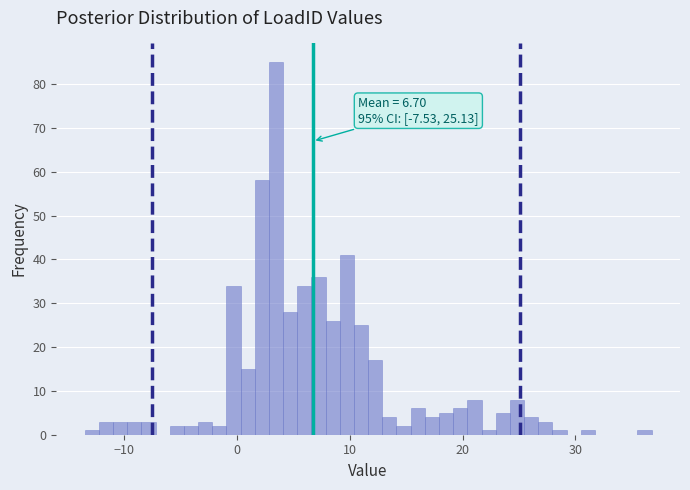

Read against the x-axis, roughly where is the centre of the tallest bar?

3